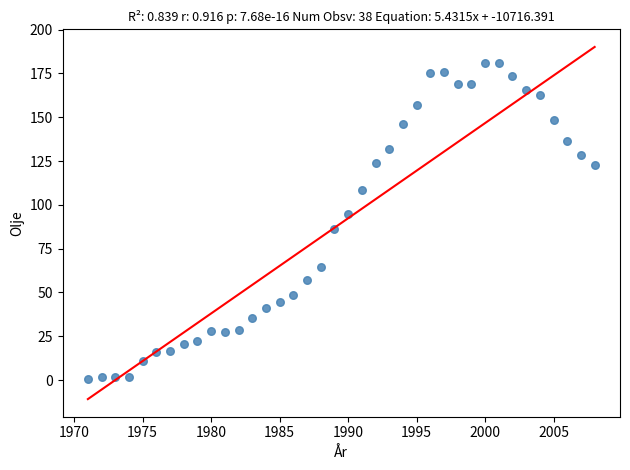

What is the range of X values (max minus min)?

37.0